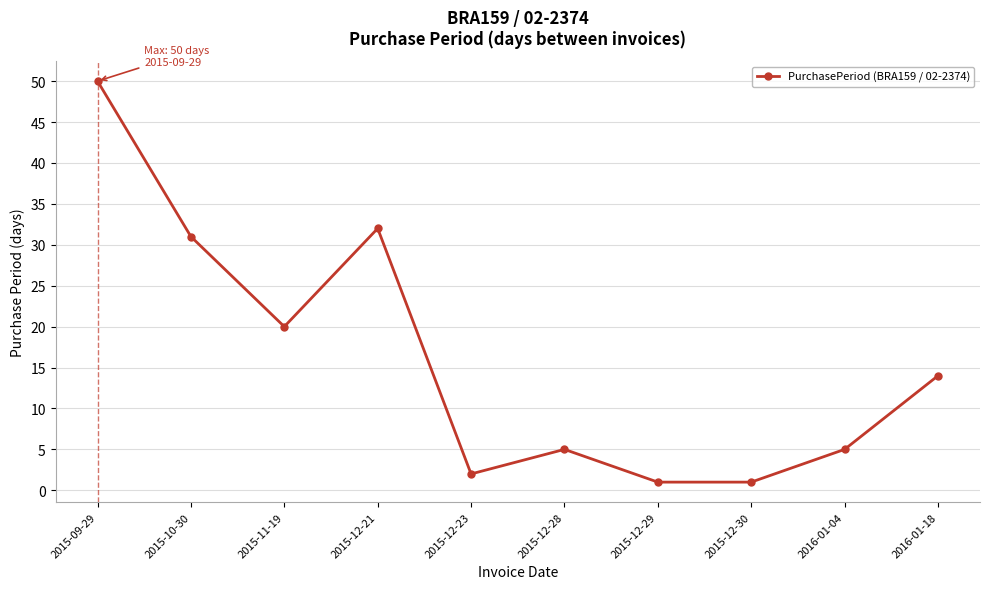

True or false: the data has more than 0 interior local peaks.

True